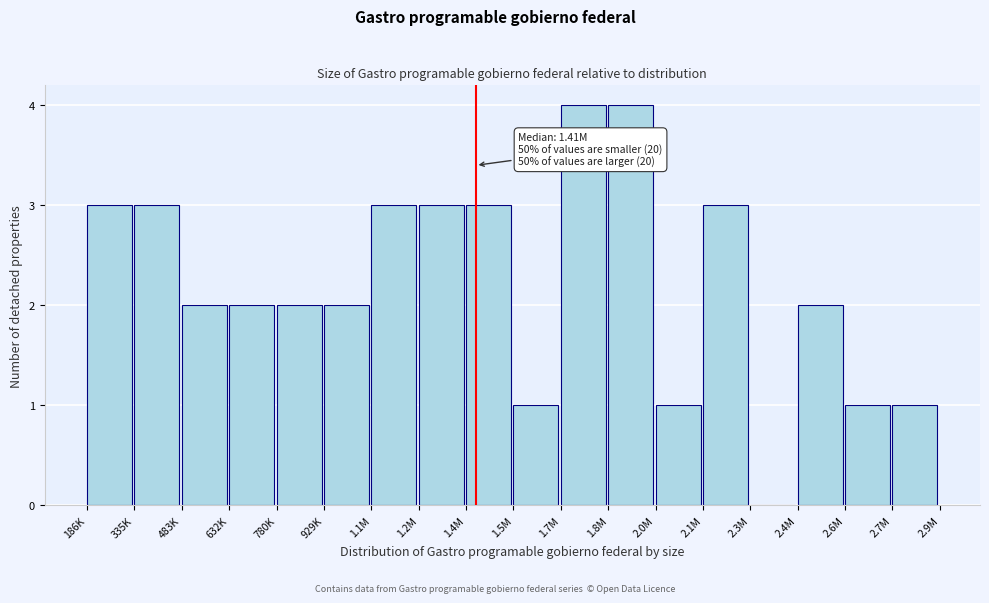

Reading left to right, transcribe all the data shown in this chart.

186K=3	335K=3	483K=2	632K=2	780K=2	929K=2	1.1M=3	1.2M=3	1.4M=3	1.5M=1	1.7M=4	1.8M=4	2.0M=1	2.1M=3	2.3M=0	2.4M=2	2.6M=1	2.7M=1